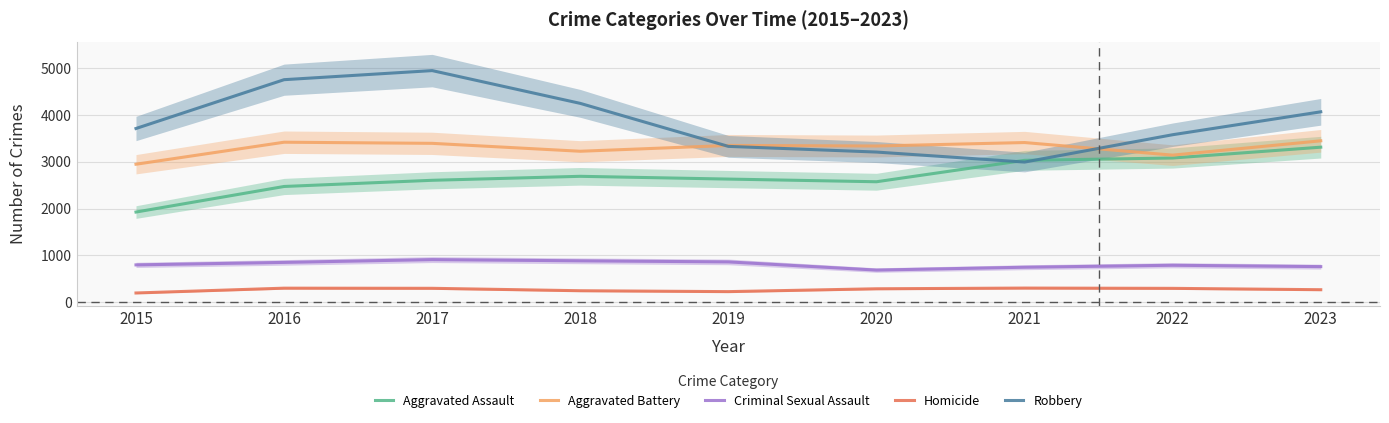

Where is the first local maximum for Criminal Sexual Assault?

2017